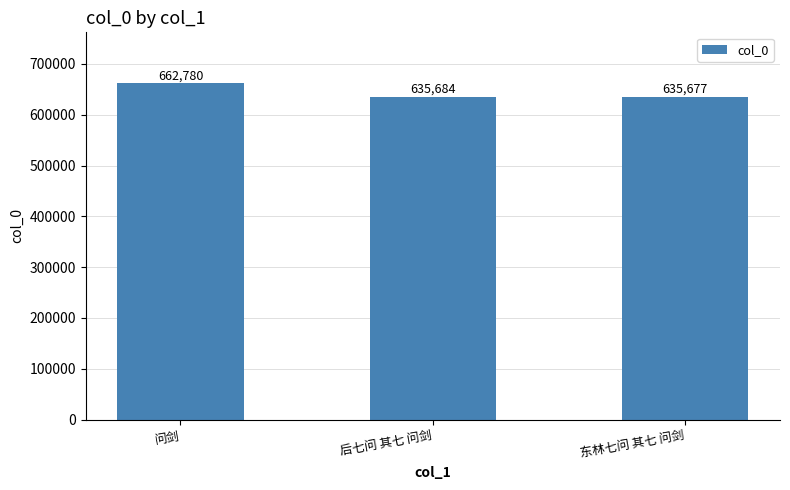

What is the value of the 3rd bar from the left?

635677